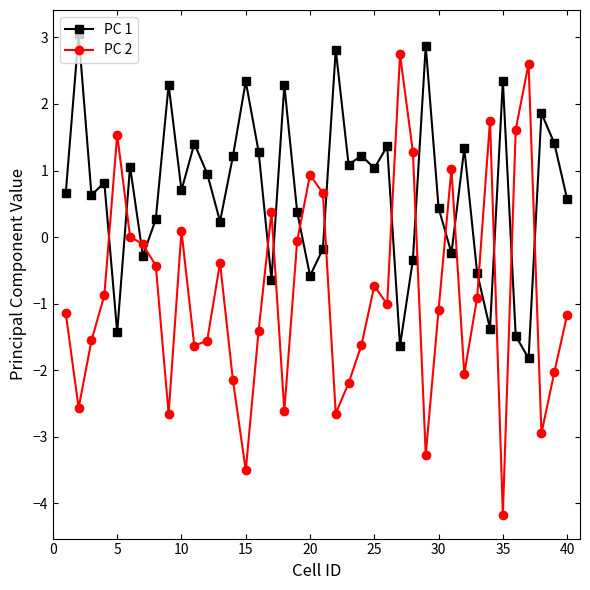

Which series has the largest total across all categories?

PC 1